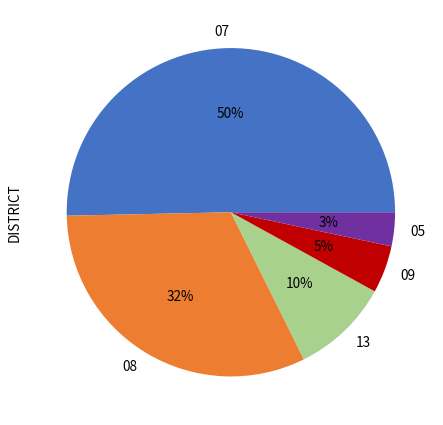

Combined, do 13 and 05 account for over 50%?

No